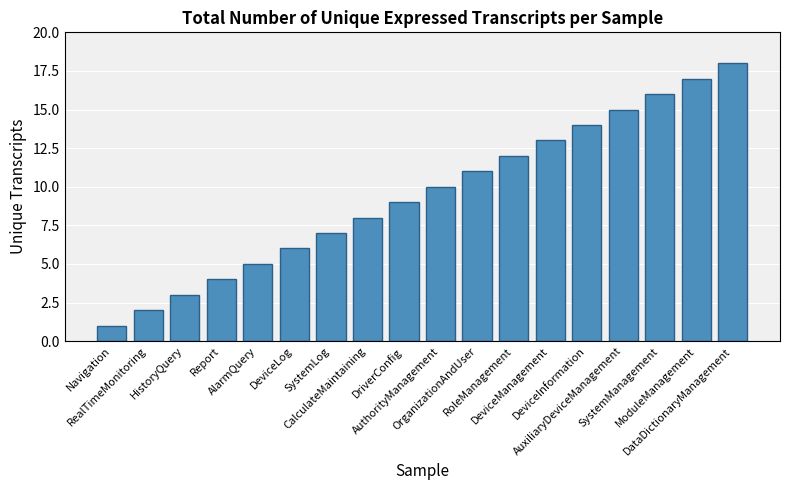

Where is the data nearest to the value 9?

DriverConfig